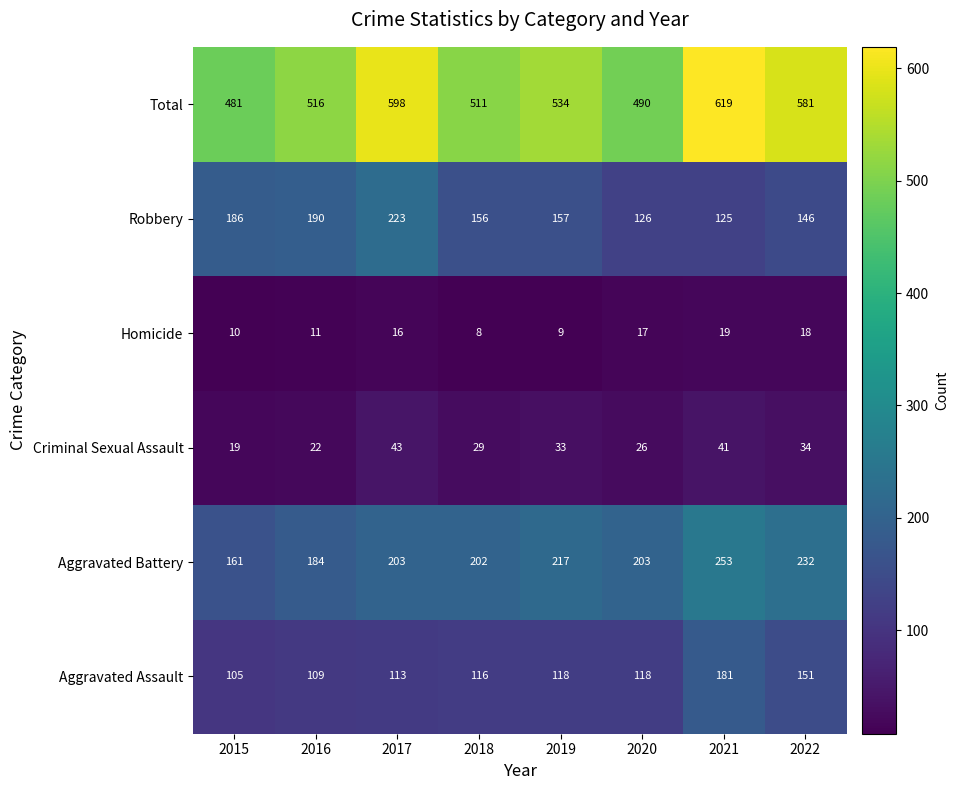

What is the spread (max minus min) of values at 2018?

503